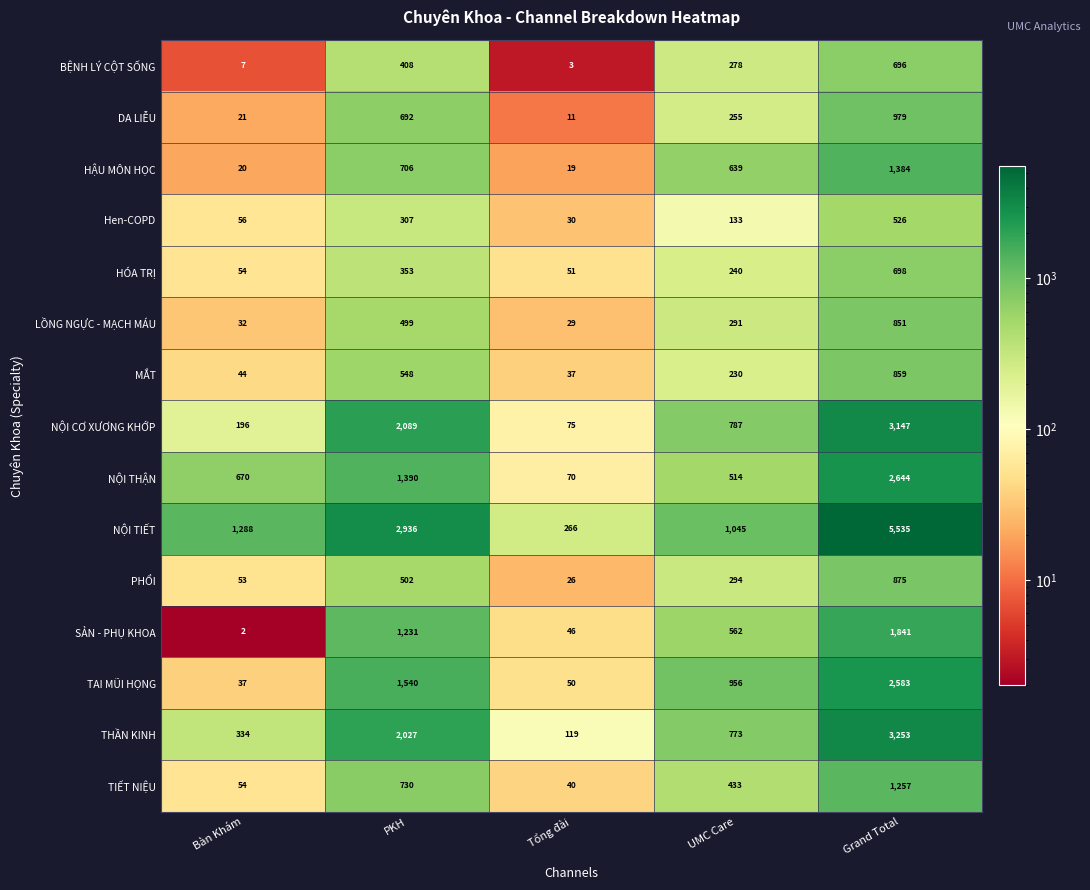

Which series changed the most between Tổng đài and UMC Care?

TAI MŨI HỌNG